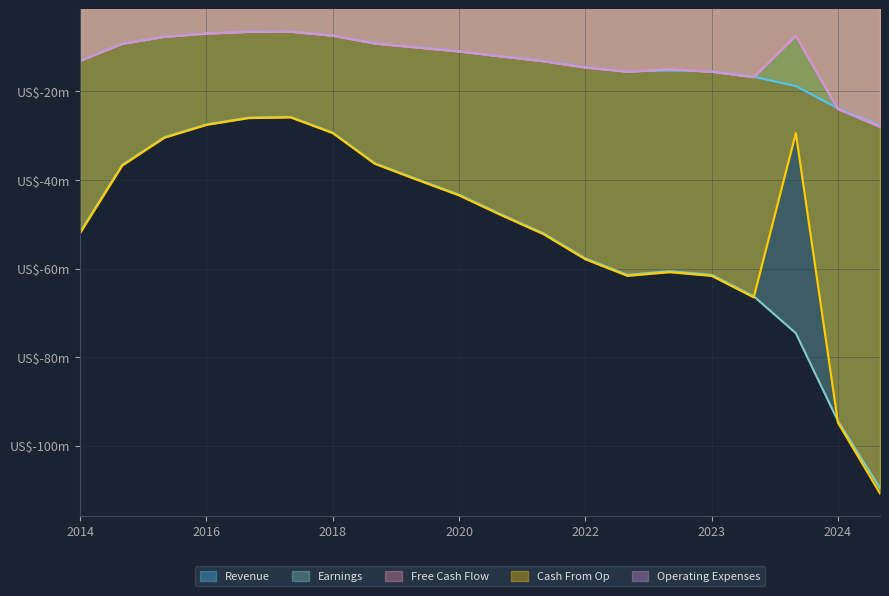

At how many categories does at least one series exceed -69?

20